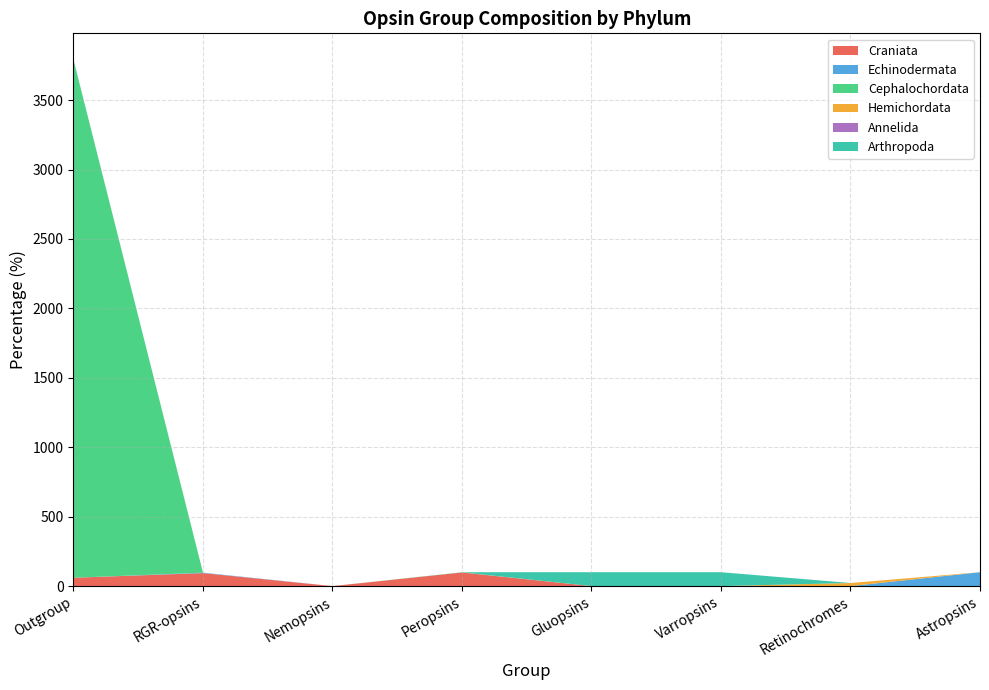

Reading left to right, transcribe all the data shown in this chart.

Craniata: Outgroup=60.0	RGR-opsins=93.6	Nemopsins=0.0	Peropsins=98.2	Gluopsins=0.0	Varropsins=0.0	Retinochromes=0.0	Astropsins=0.0
Echinodermata: Outgroup=0.0	RGR-opsins=3.2	Nemopsins=0.0	Peropsins=0.0	Gluopsins=0.0	Varropsins=0.0	Retinochromes=0.0	Astropsins=100.0
Cephalochordata: Outgroup=3730.4	RGR-opsins=0.0	Nemopsins=0.0	Peropsins=1.8	Gluopsins=0.0	Varropsins=0.0	Retinochromes=0.0	Astropsins=0.0
Hemichordata: Outgroup=0.1	RGR-opsins=0.0	Nemopsins=0.0	Peropsins=0.0	Gluopsins=0.0	Varropsins=0.0	Retinochromes=22.2	Astropsins=0.0
Annelida: Outgroup=0.7	RGR-opsins=0.0	Nemopsins=0.0	Peropsins=0.0	Gluopsins=0.0	Varropsins=0.0	Retinochromes=0.0	Astropsins=0.0
Arthropoda: Outgroup=0.1	RGR-opsins=0.0	Nemopsins=0.0	Peropsins=0.0	Gluopsins=100.0	Varropsins=100.0	Retinochromes=0.0	Astropsins=0.0